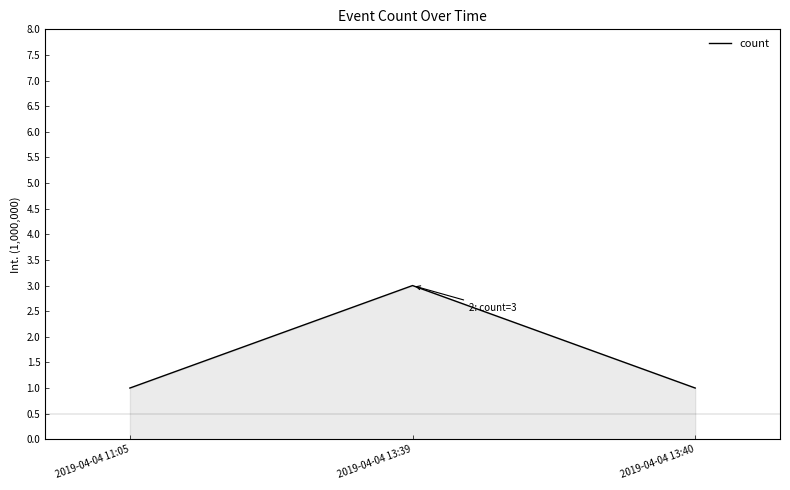

Reading left to right, extract all data points from this chart.

1	3	1